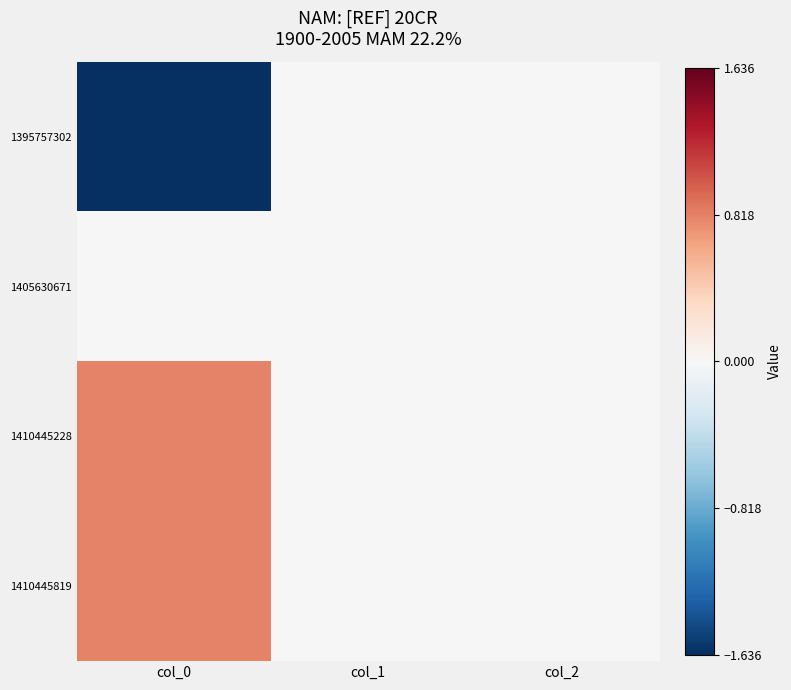

Which category has the lowest value across all series?

col_0